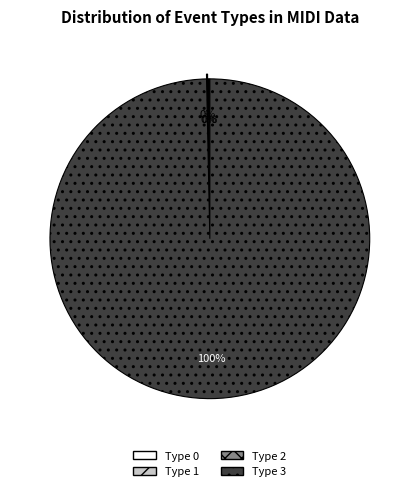

To the nearest percent, what is the difference between the largest and smallest slice percentages?

100%